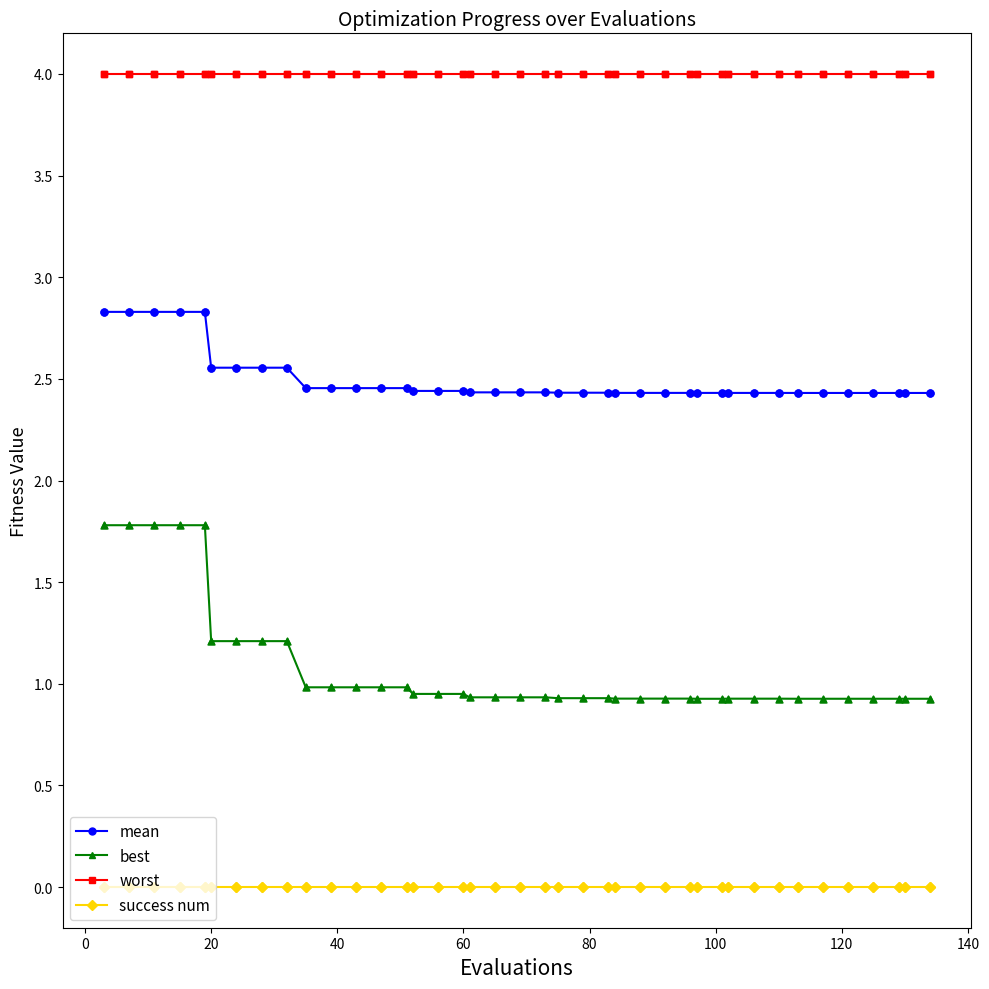

What are all the series names shown in the legend?

mean, best, worst, success num